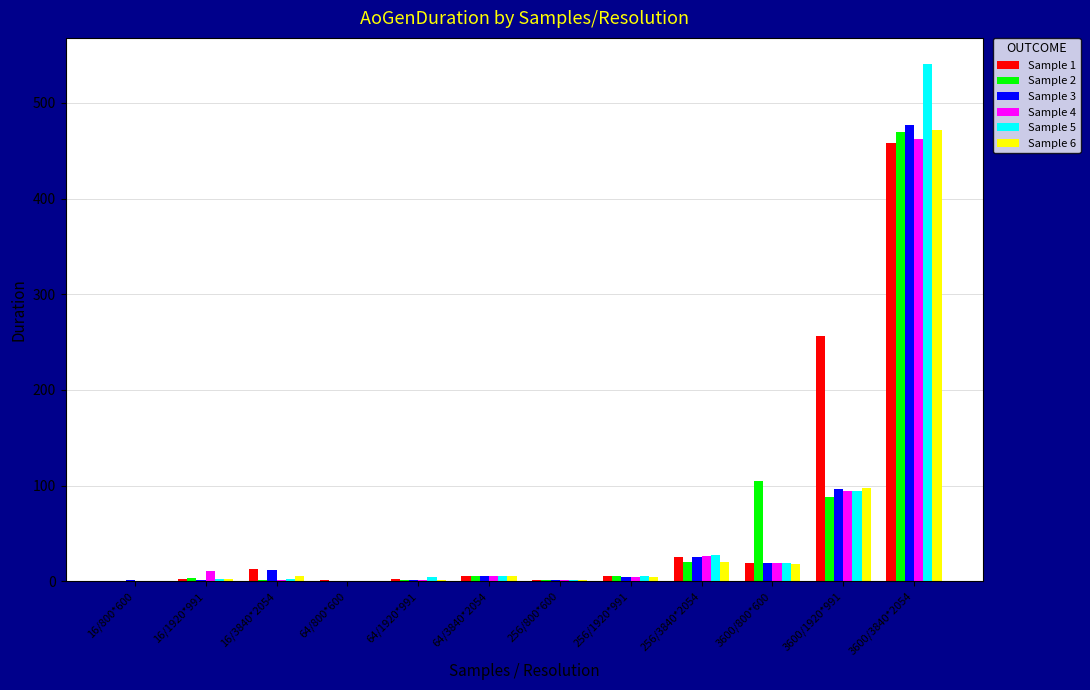

Between 3600/1920*991 and 3600/3840*2054, which series saw the biggest shift?

Sample 5